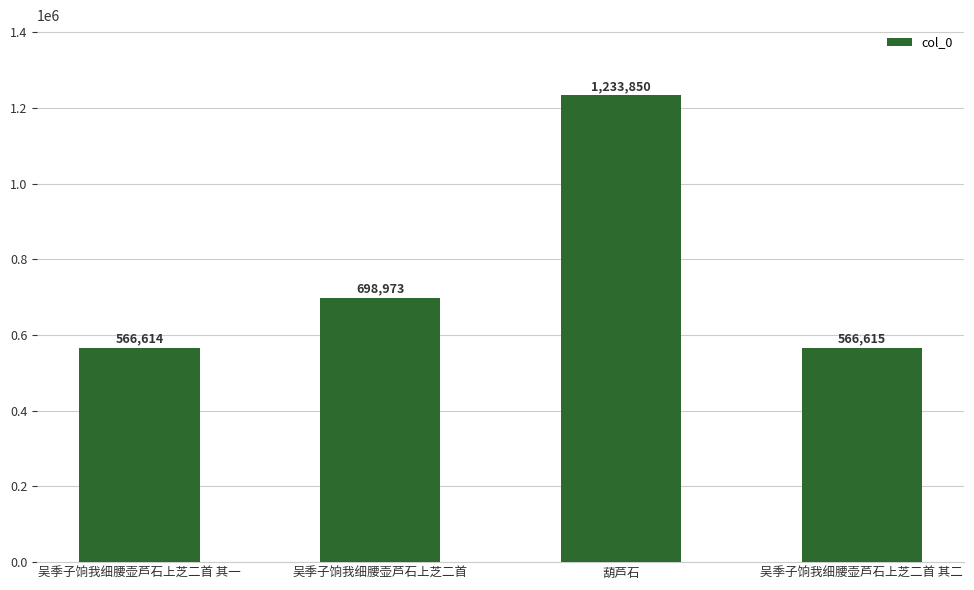

What is the sum of all values?

3066052